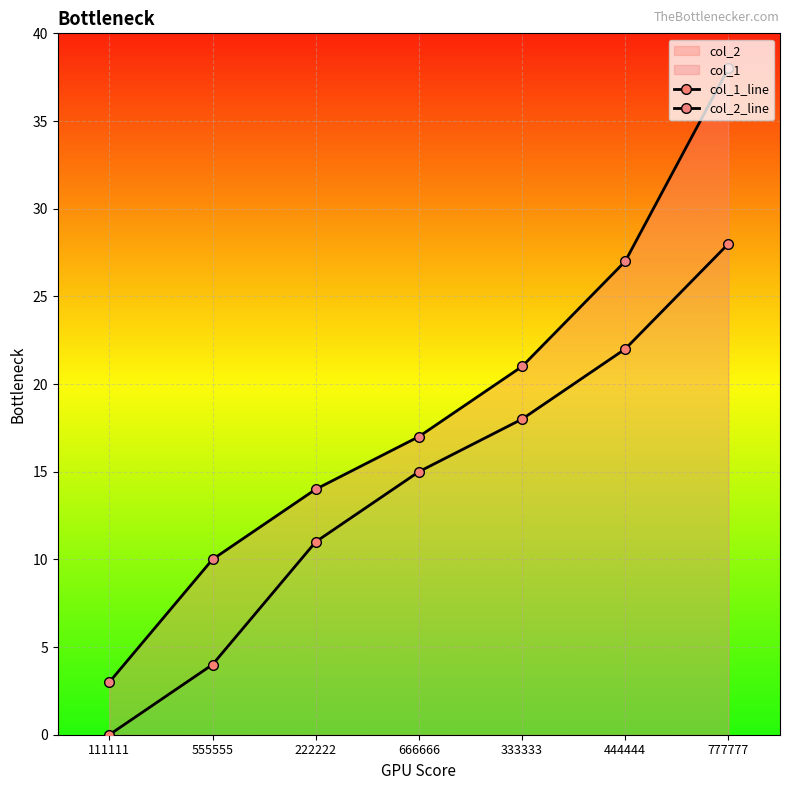

Where does the col_1_line series first go above 15?

333333